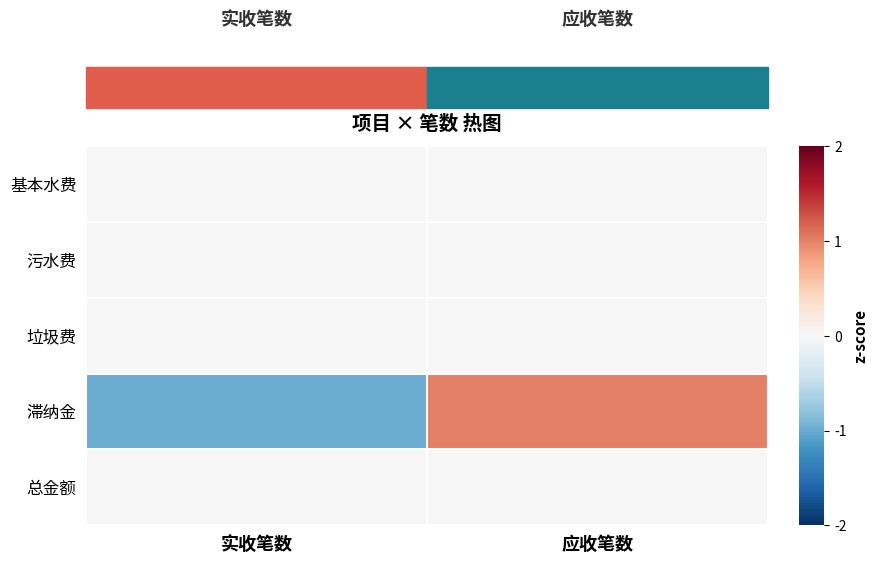

What is the total value across all series at 实收笔数?

-1